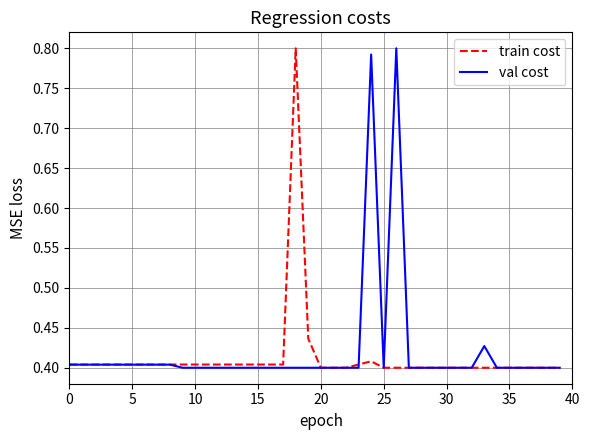

What are all the series names shown in the legend?

train cost, val cost